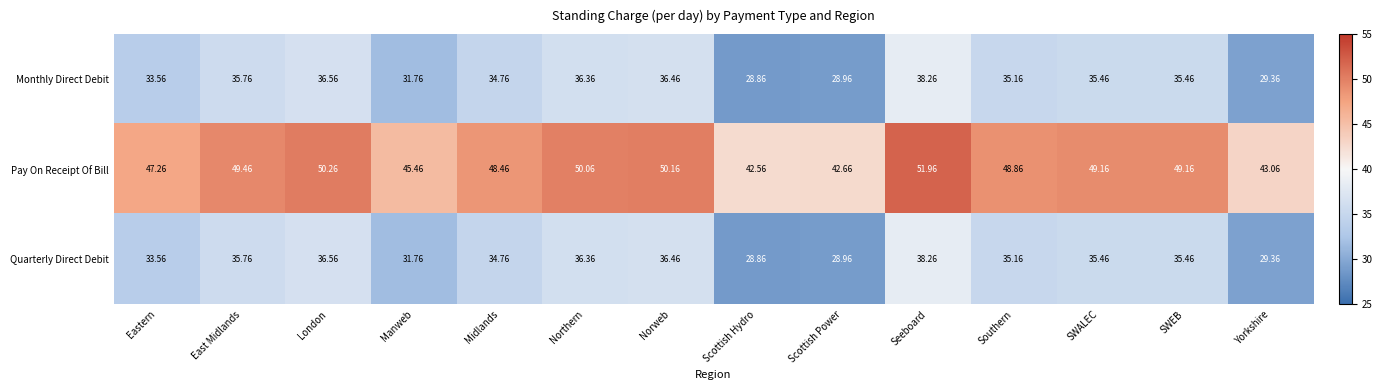

Where is Monthly Direct Debit nearest to the value 33?

Eastern